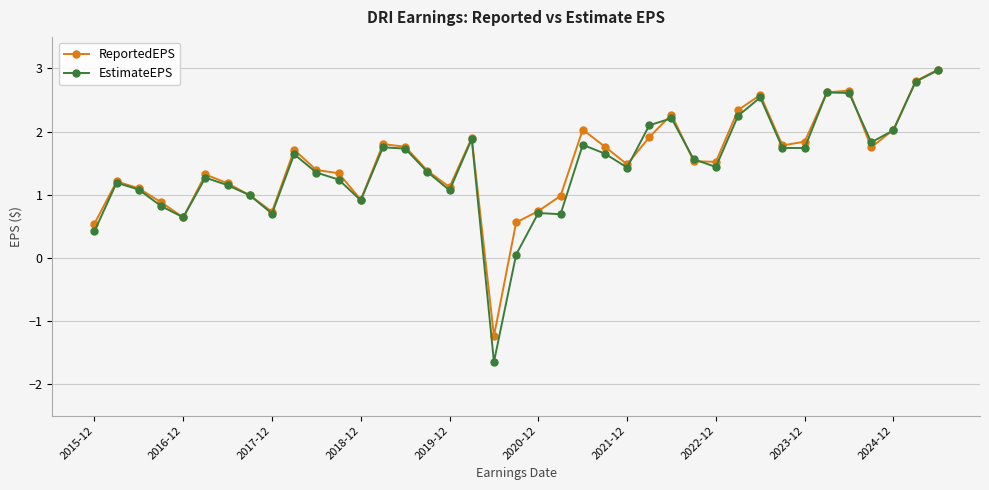

What is the greatest value displayed?

3.0